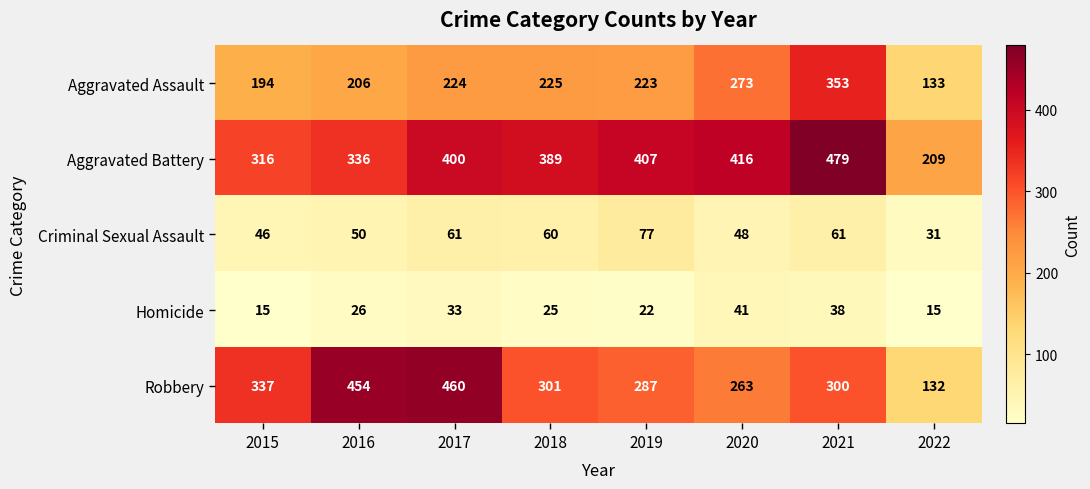

Between 2016 and 2018, which series saw the biggest shift?

Robbery